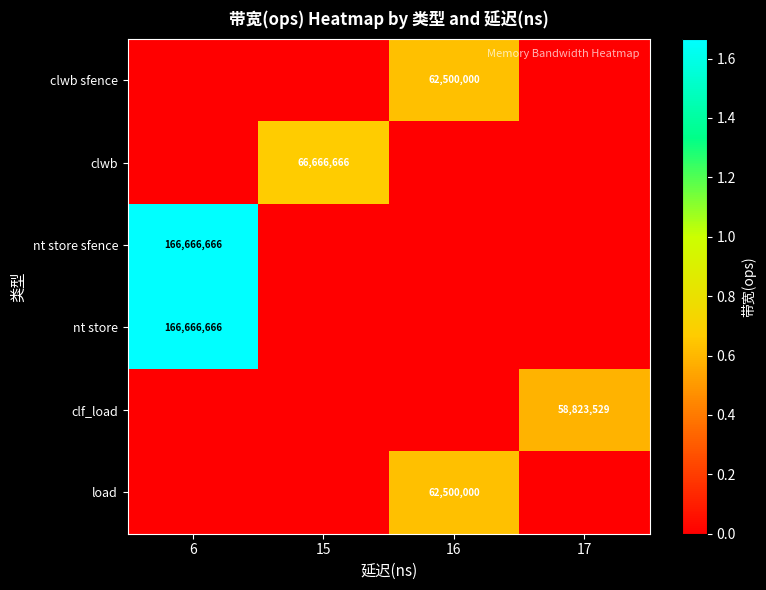

Is it true that clwb sfence equals 62500000 at 16?

True